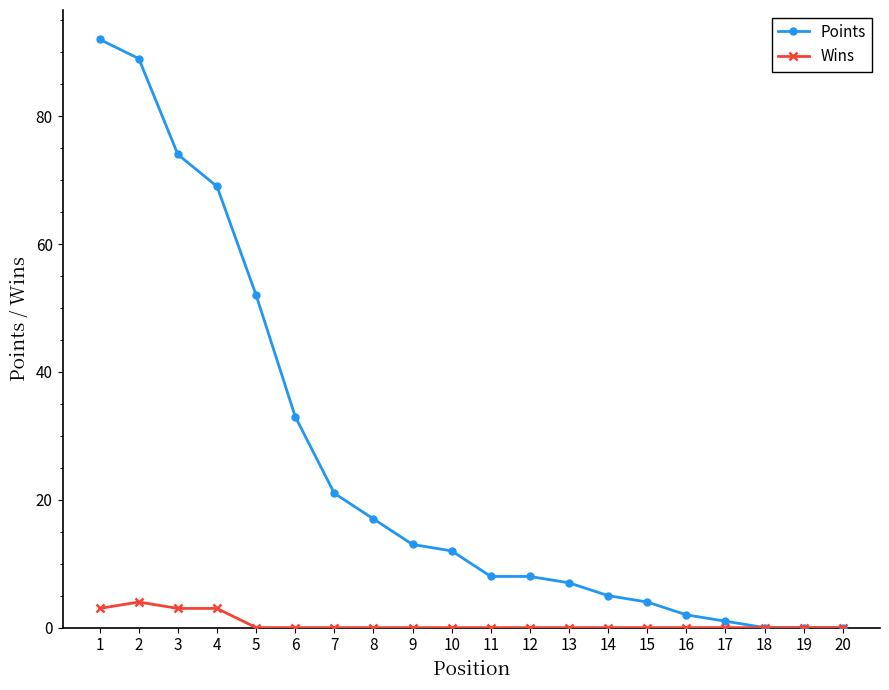

The Wins series shows 0 at 15. True or false?

True